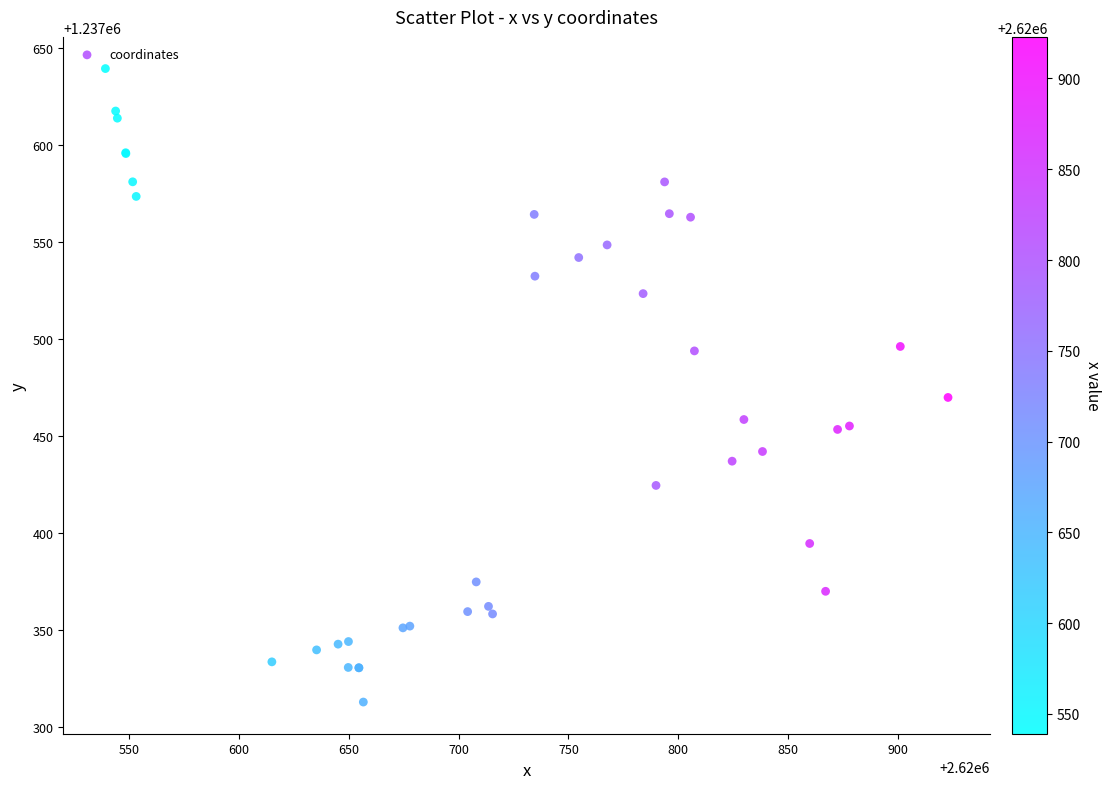

What Y value in the scatter plot is closest to 1237476?

1237469.9